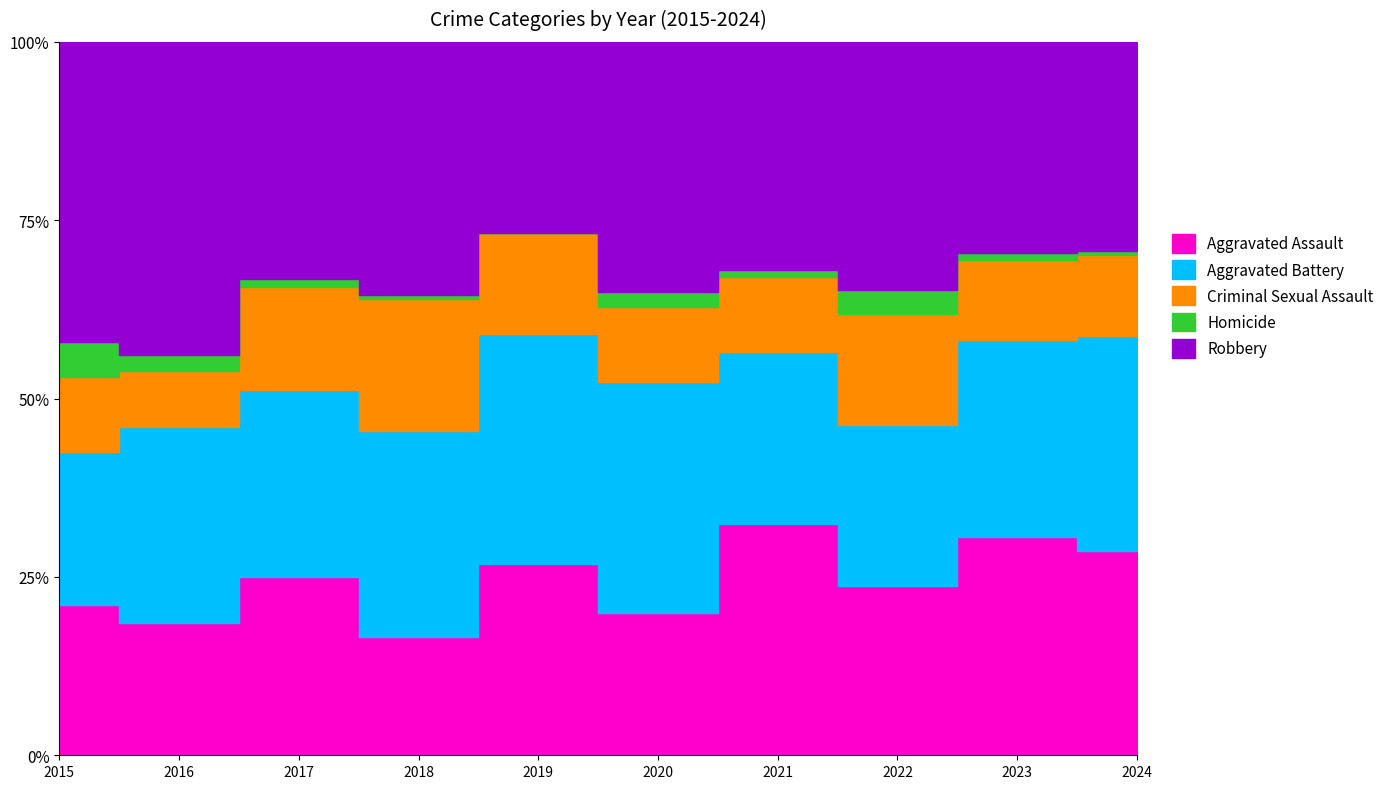

Which category has the highest value across all series?

2016